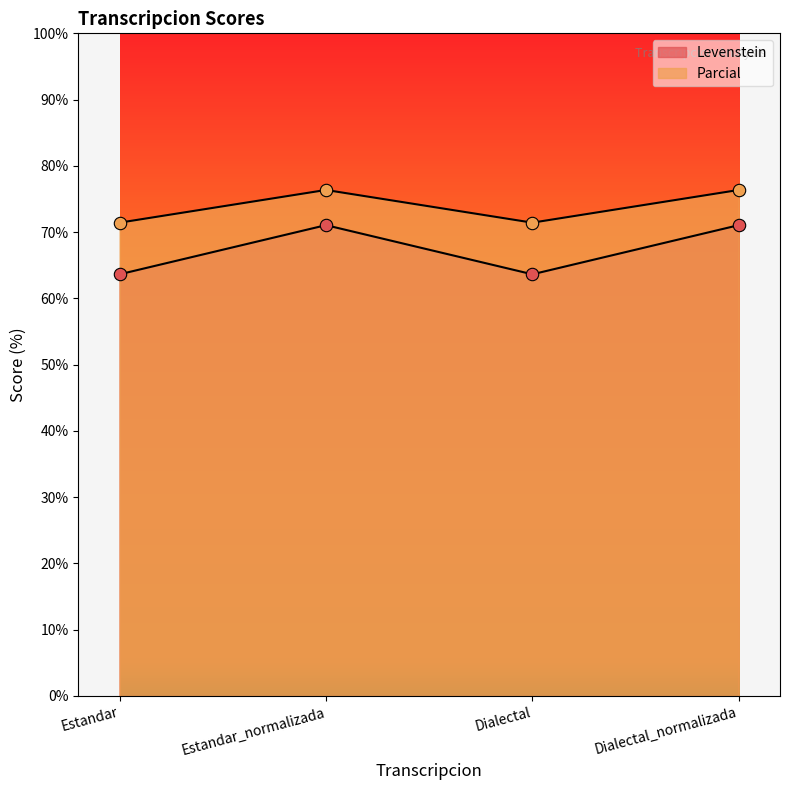

Which series reaches the minimum Y coordinate?

Levenstein